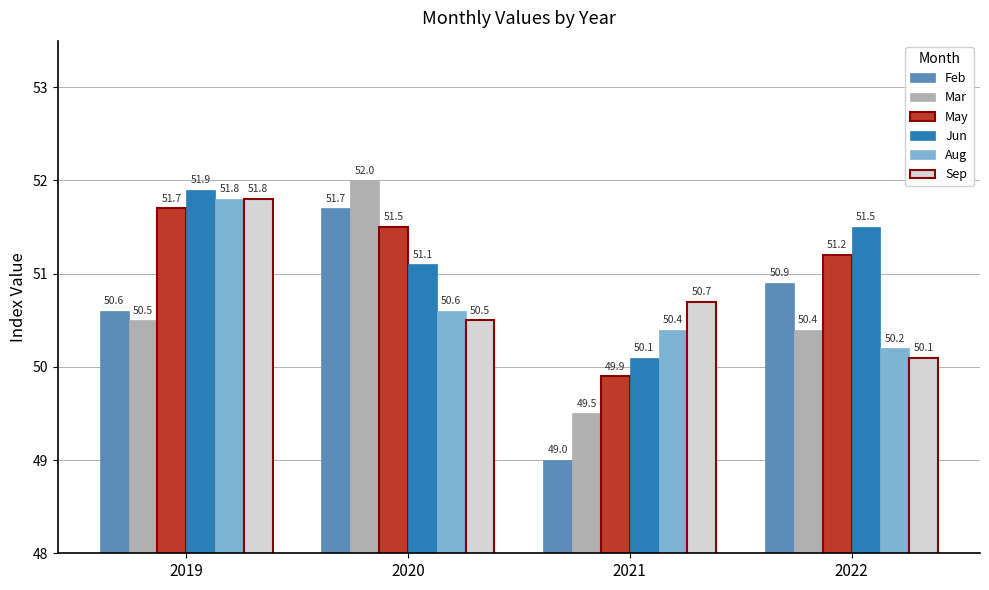

What is the difference between the highest and lowest values at 2021?

1.7